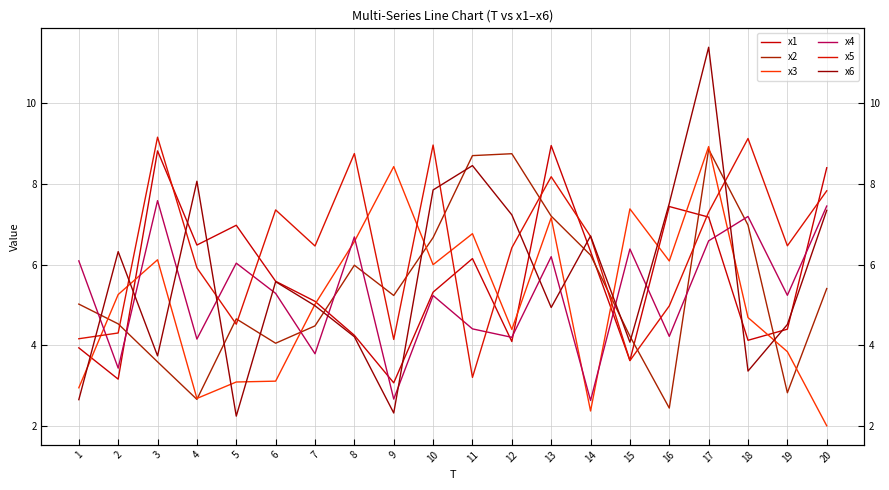

Where does the x5 series first go above 6?

3